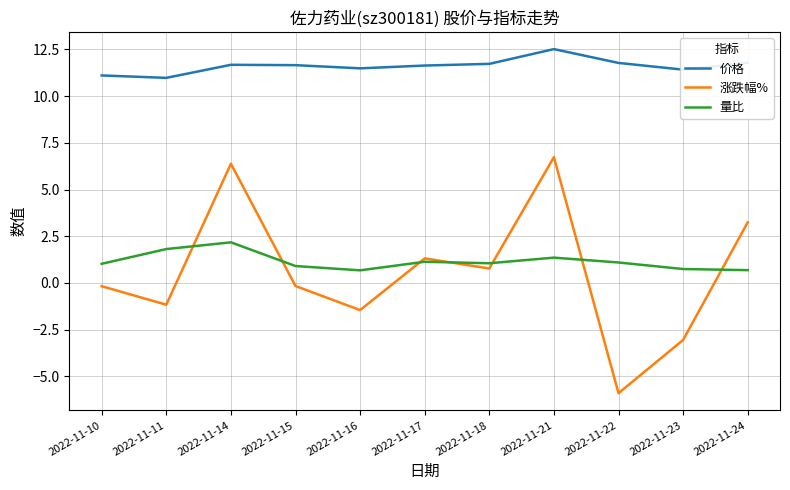

Which series has the largest total across all categories?

价格